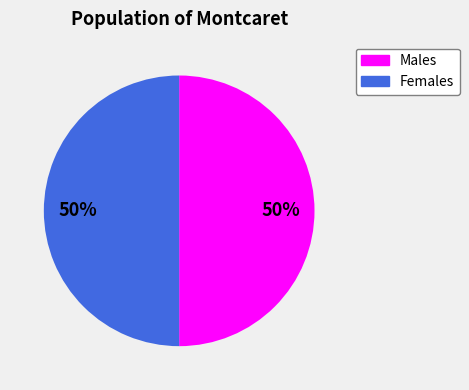

To the nearest percent, what is the average slice percentage?

50%